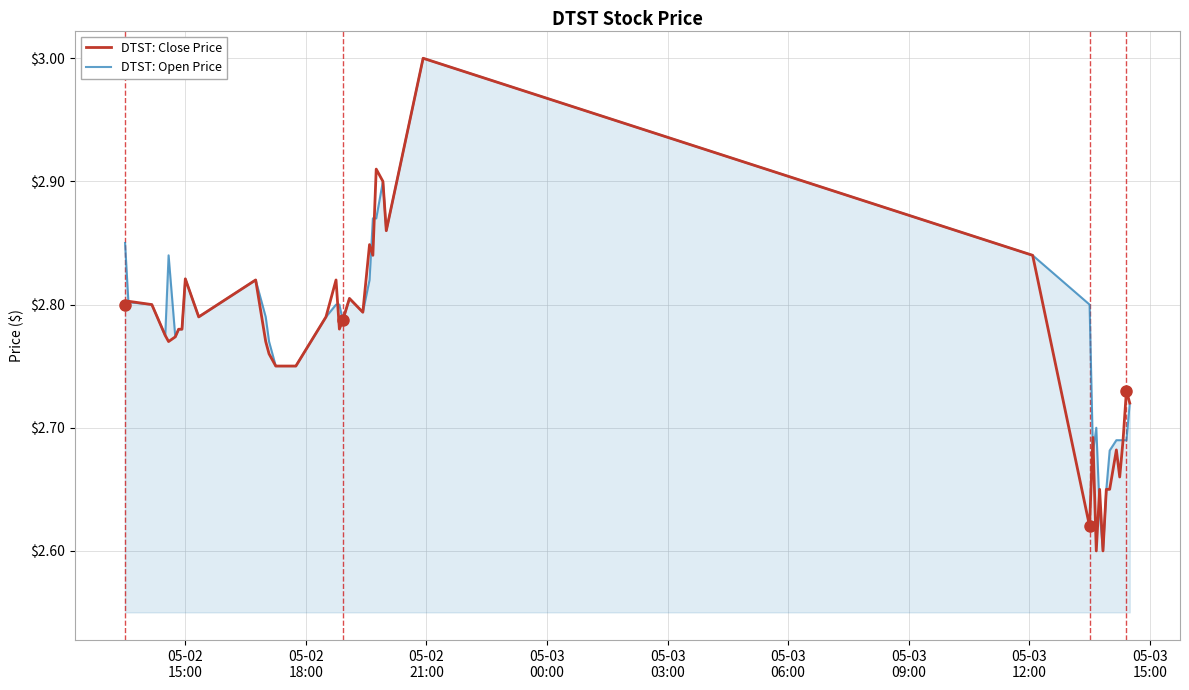

What is the highest value of the DTST: Close Price series?

3.0